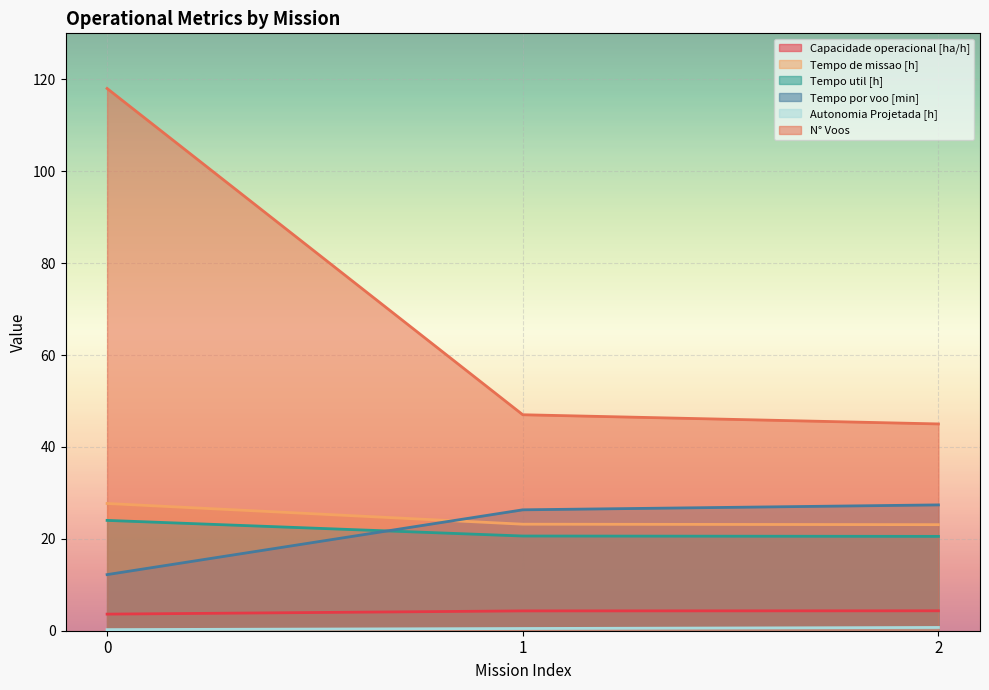

At which label does N° Voos reach its minimum?

2